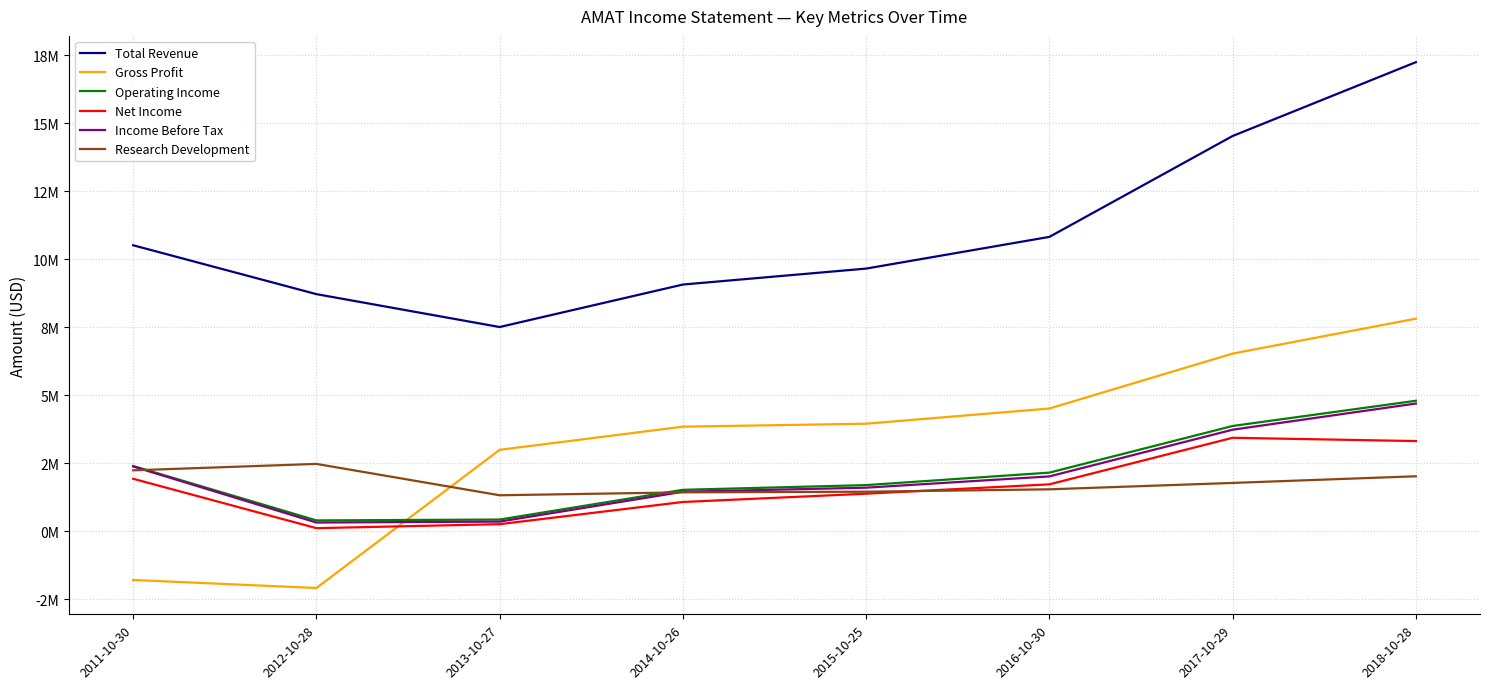

True or false: Income Before Tax has more than 2 points higher than both neighbors.

False